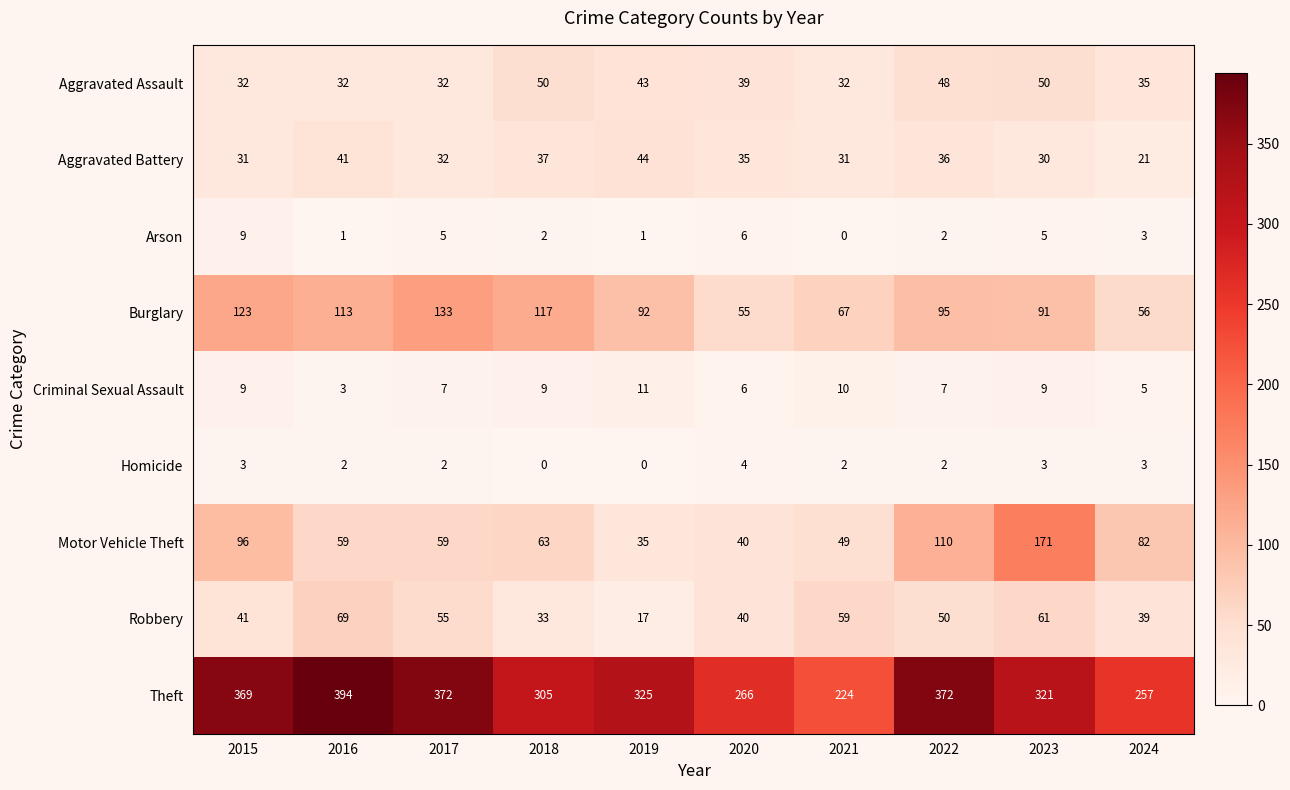

List the series in order of their peak value, lowest first.

Homicide, Arson, Criminal Sexual Assault, Aggravated Battery, Aggravated Assault, Robbery, Burglary, Motor Vehicle Theft, Theft